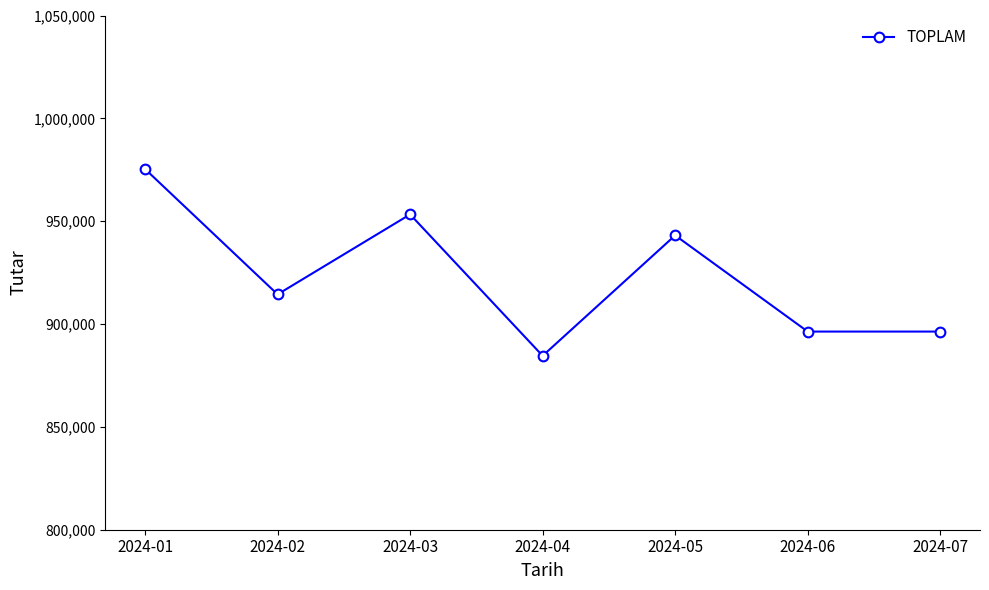

What is the approximate value at 2024-03?

953303.4